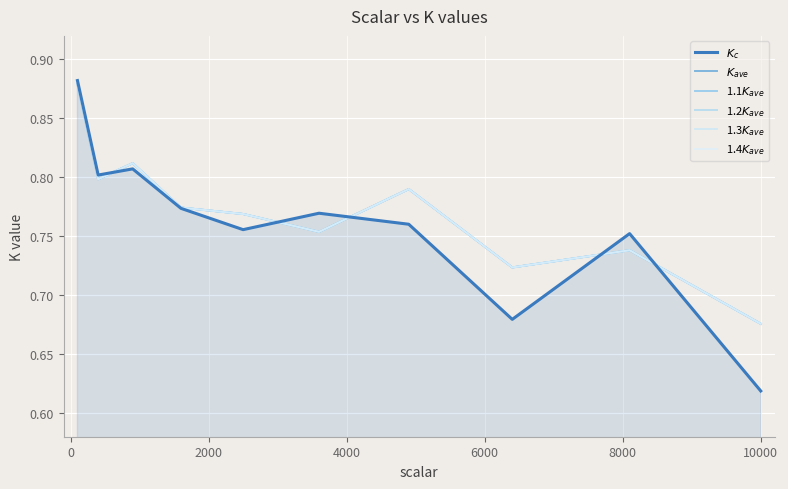

At how many categories does at least one series exceed 0?

10